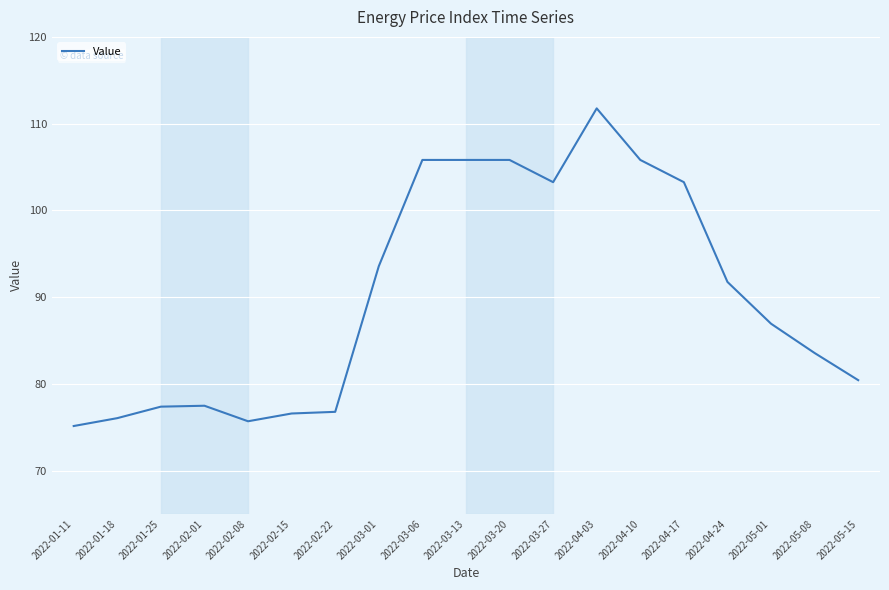

At which label does the data first exceed 86?

2022-03-01